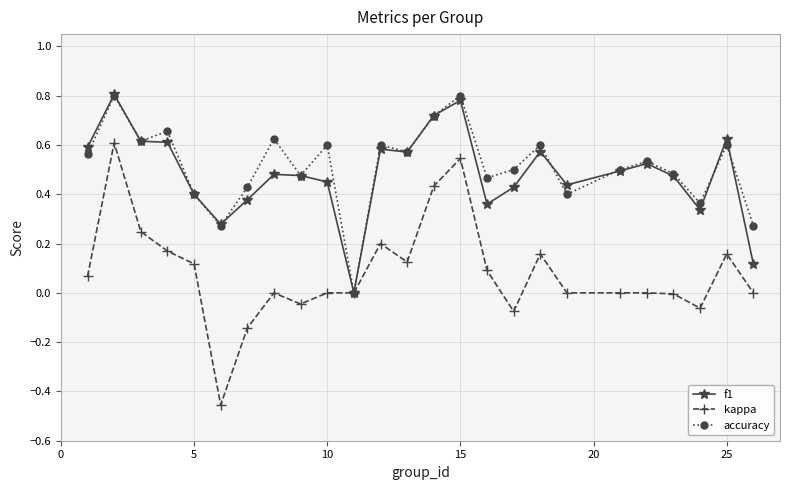

Which series has the widest spread of values?

kappa